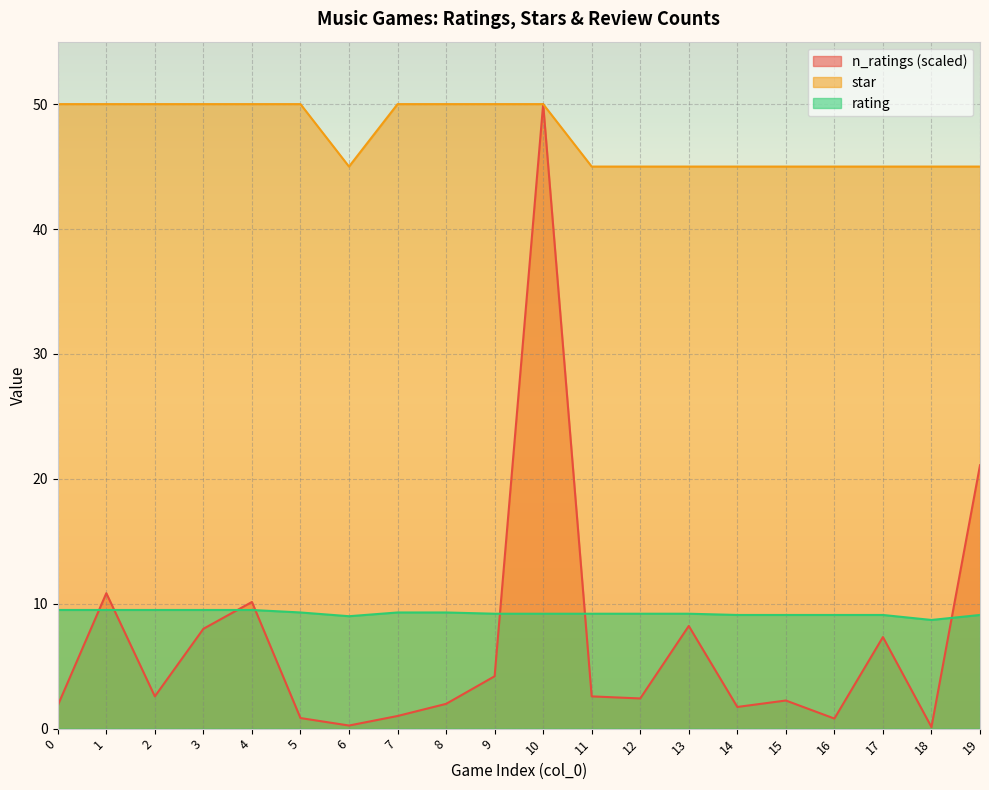

Which label corresponds to the largest value in the chart?

10